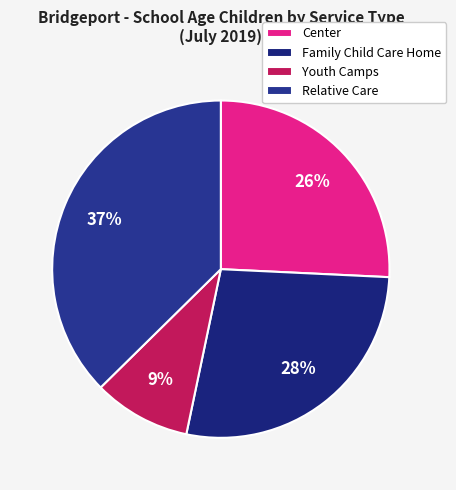

Approximately how many times larger is the value at Youth Camps compared to Center?

0.4